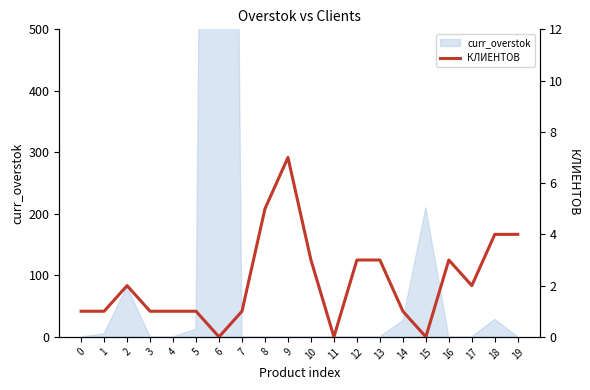

What is the greatest value displayed?

7